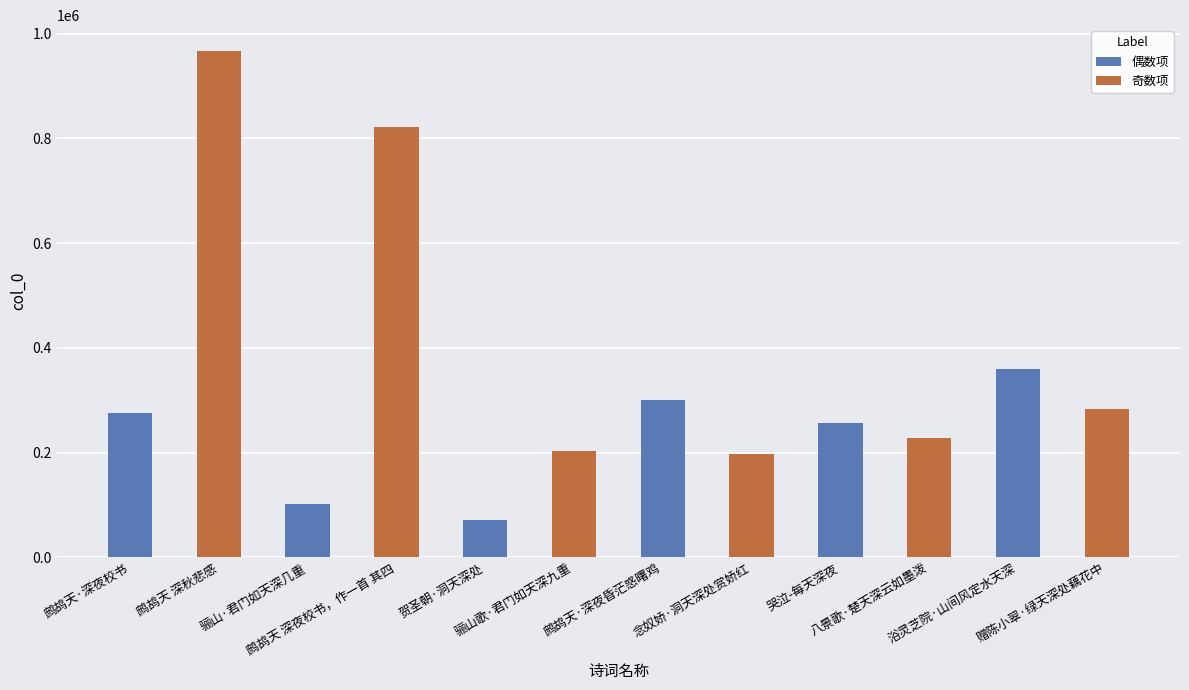

What is the sum of all values?

4067267